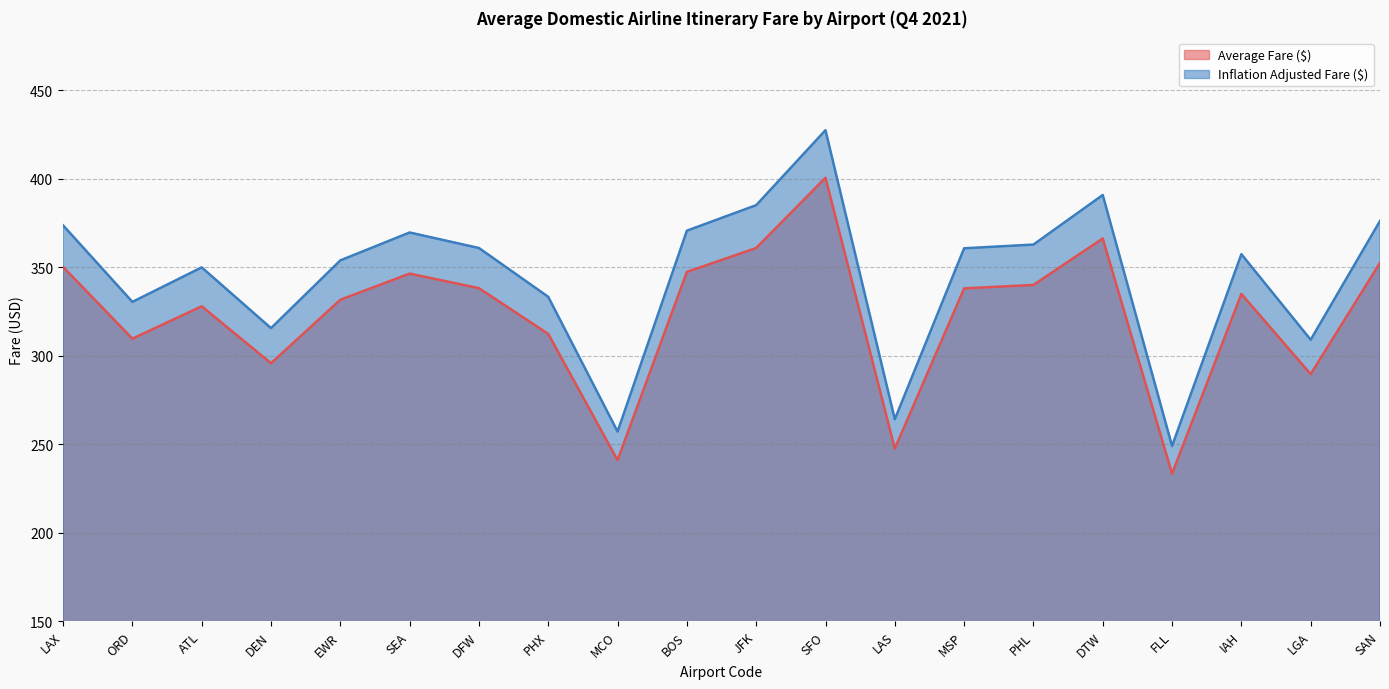

At which category does the chart reach its peak across all series?

SFO